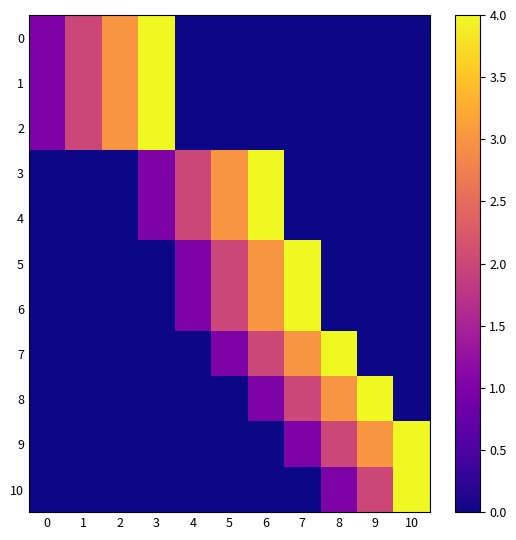

At which category does the chart reach its minimum across all series?

4